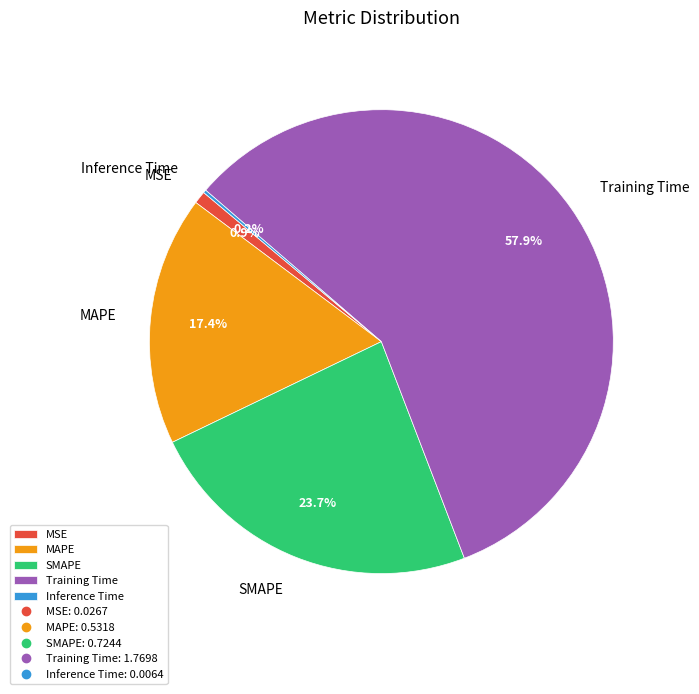

Is there a majority slice in this chart?

Yes